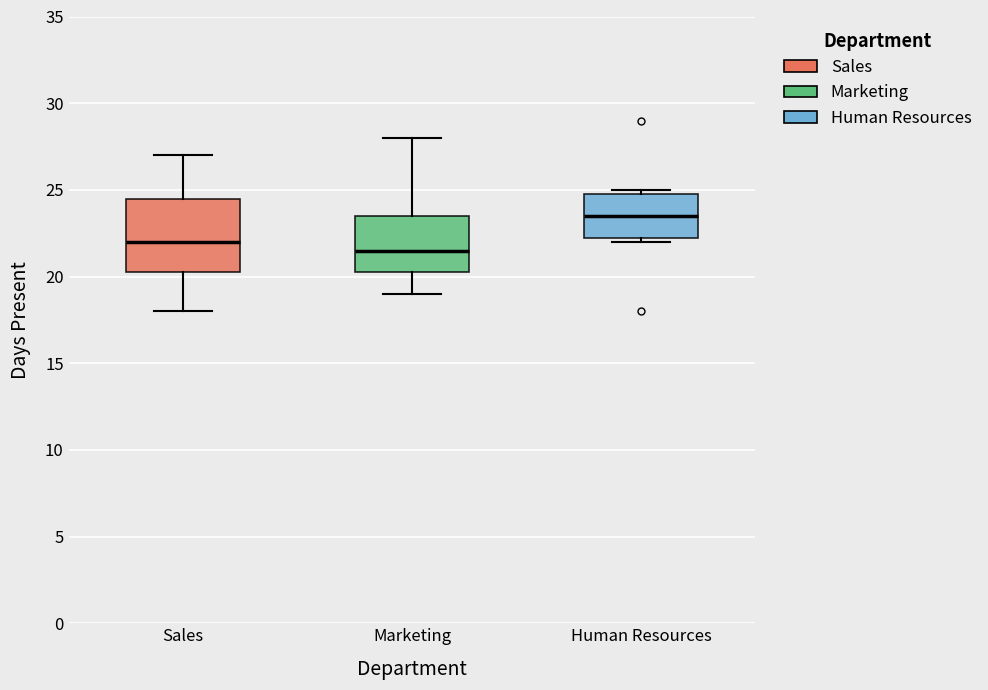

Comparing the boxes themselves (not the whiskers), which one is the tallest?

Sales